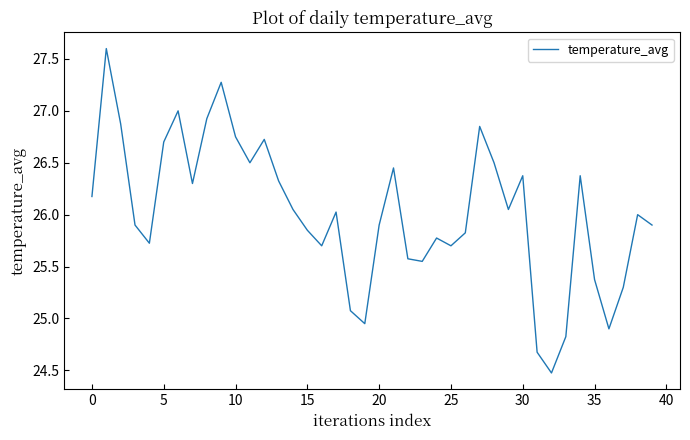

What is the smallest value displayed?

24.5